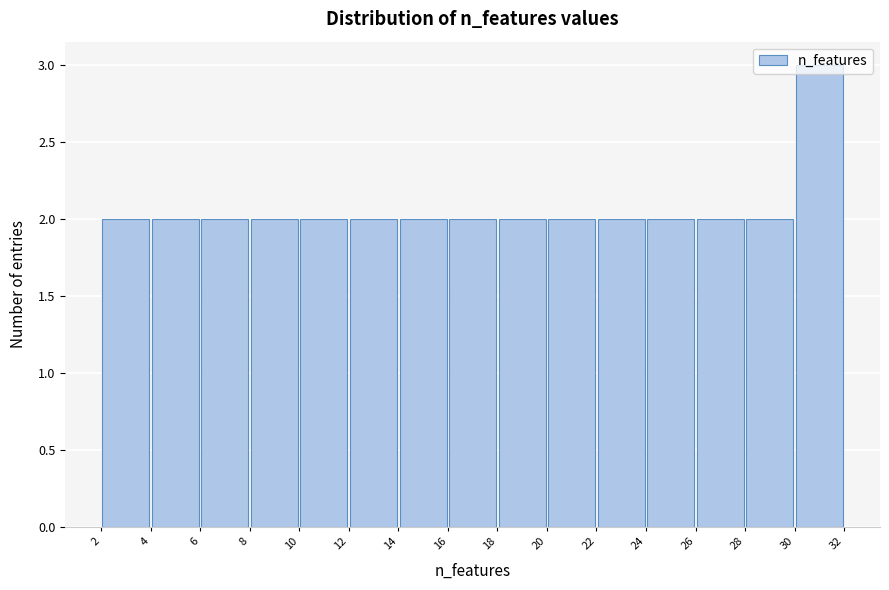

Reading left to right, list every bar in this chart as the range it spans on the x-axis followed by its height. The values are not printed on the chart, so give them approximately, as read against the axis.

2 to 4: 2
4 to 6: 2
6 to 8: 2
8 to 10: 2
10 to 12: 2
12 to 14: 2
14 to 16: 2
16 to 18: 2
18 to 20: 2
20 to 22: 2
22 to 24: 2
24 to 26: 2
26 to 28: 2
28 to 30: 2
30 to 32: 3